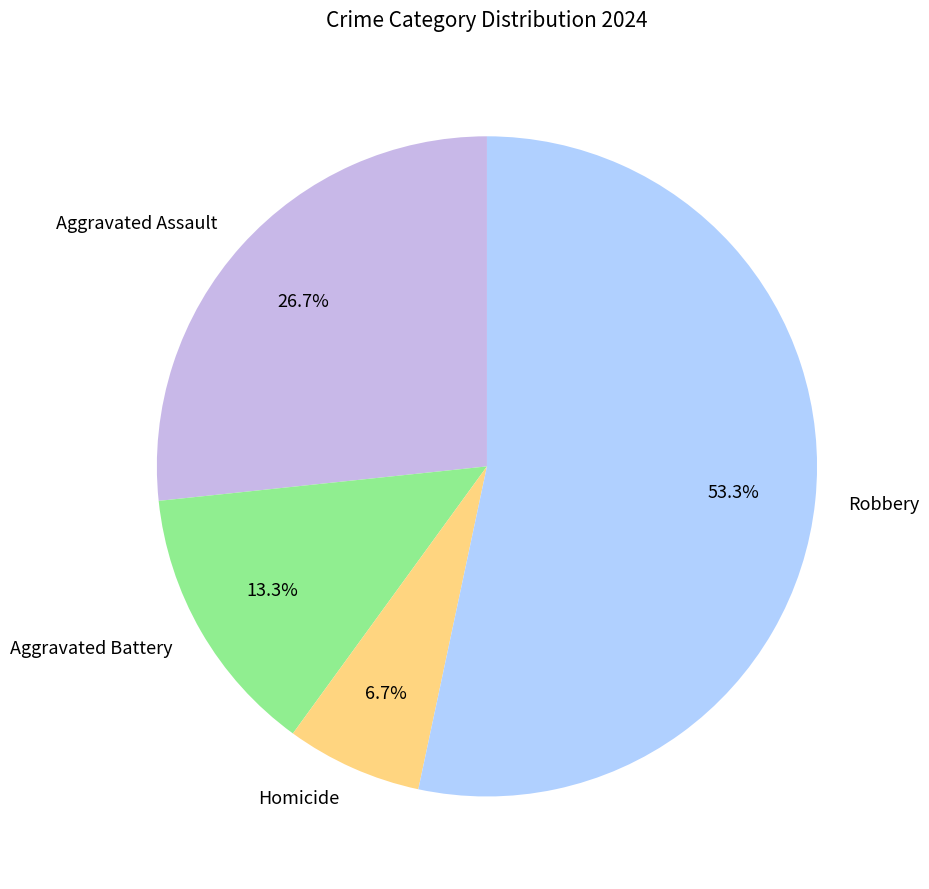

How many segments does this pie chart have?

4